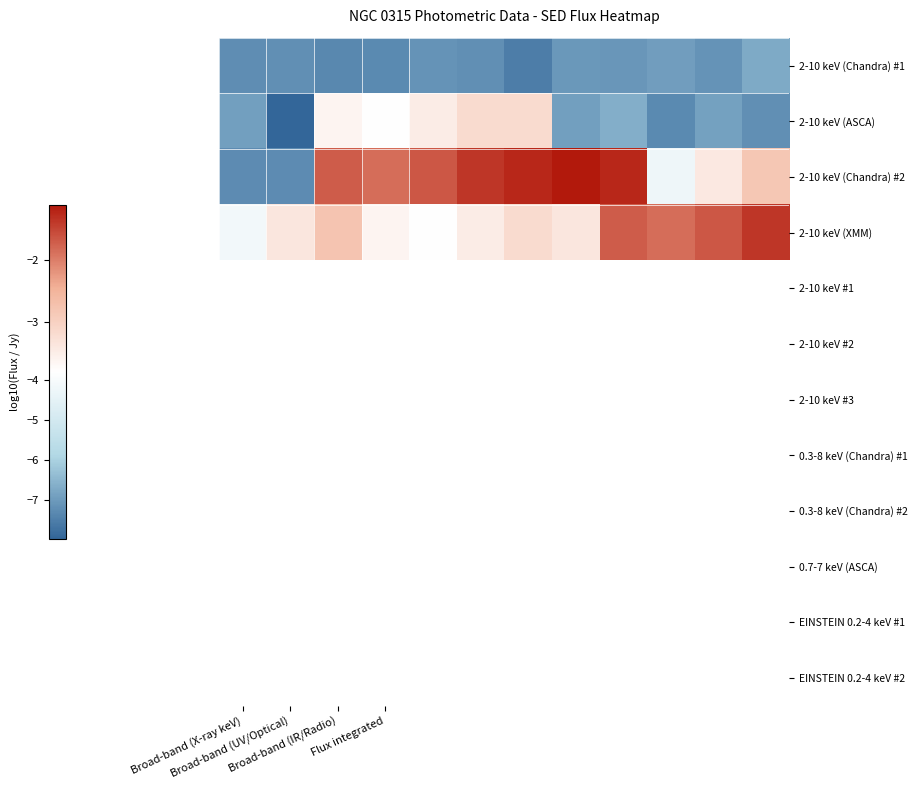

What is the maximum value shown in the chart?

-1.1